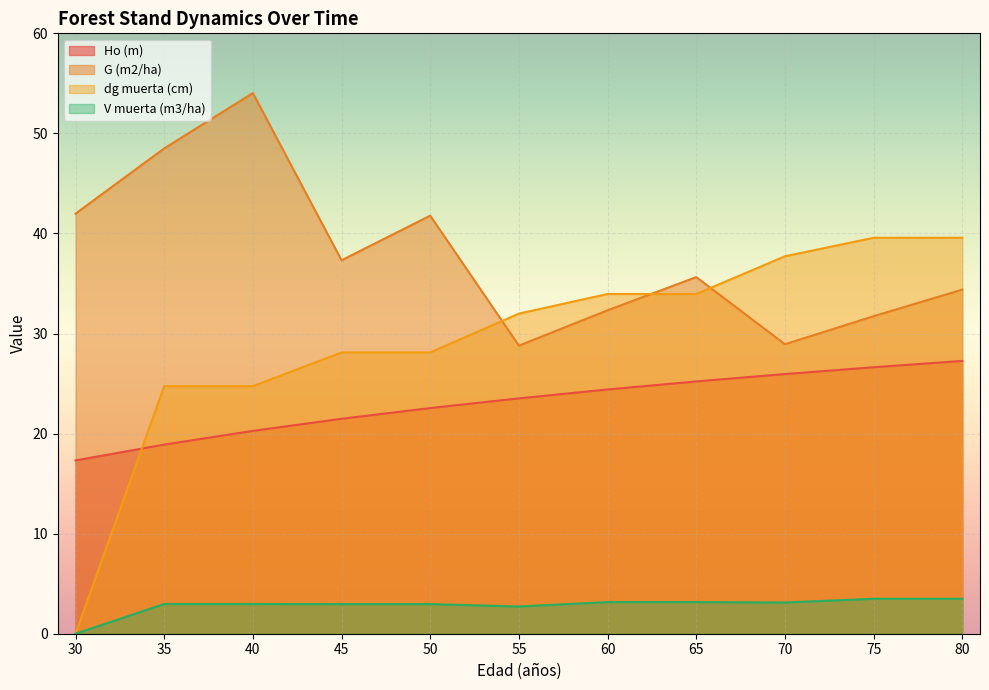

The value of G (m2/ha) at 50 is 57.5. True or false?

False